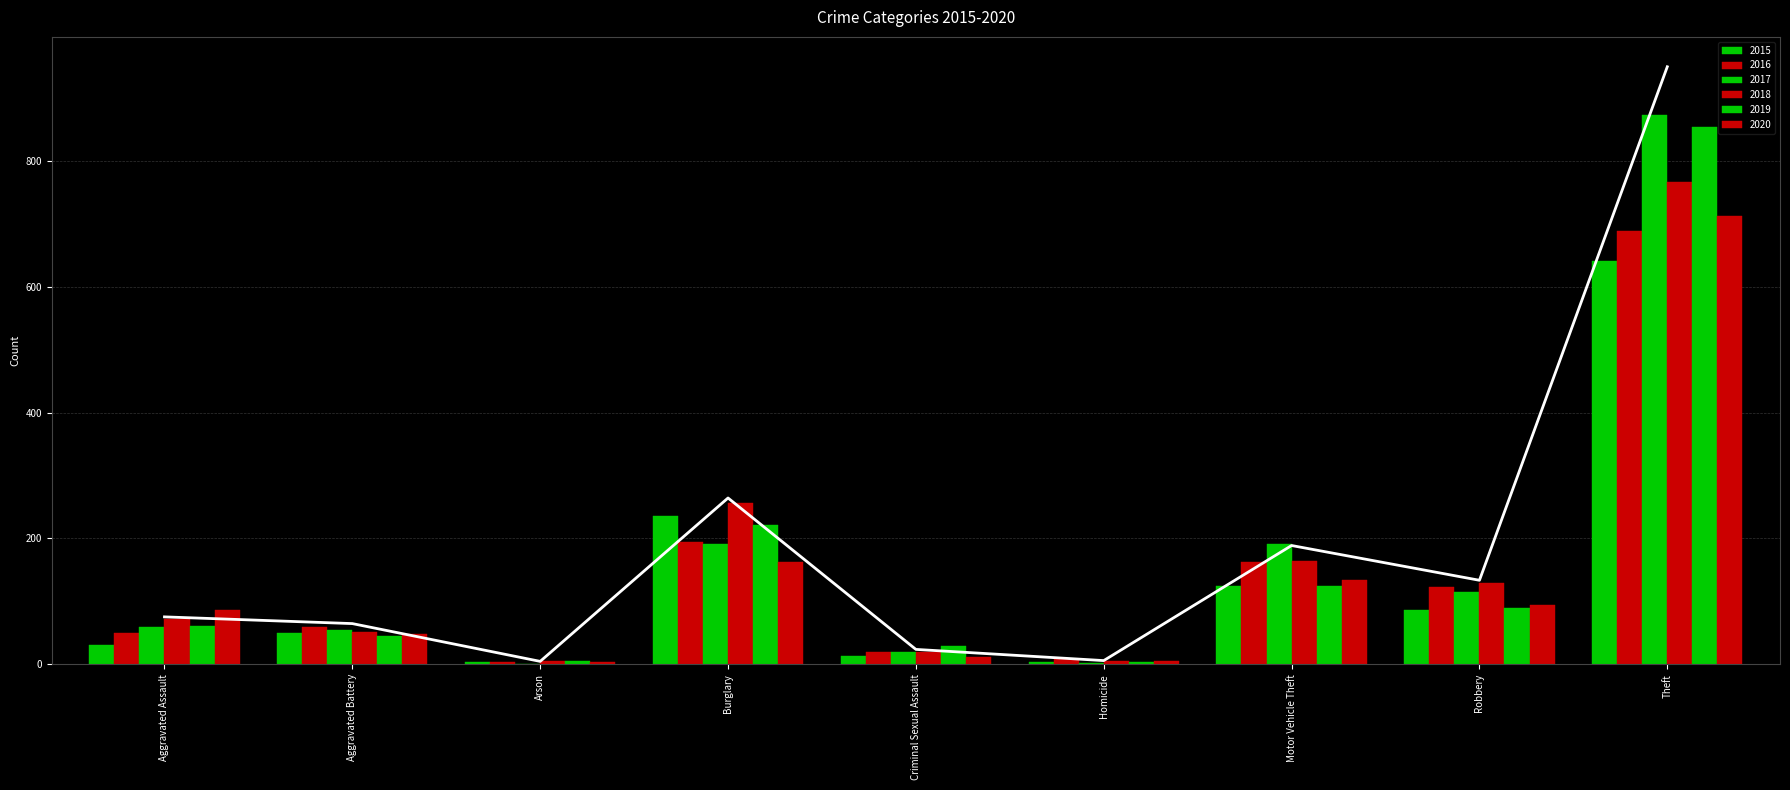

Reading left to right, extract all data points from this chart.

2015: 31	50	3	236	13	4	125	87	641
2016: 50	60	3	194	20	8	163	123	689
2017: 59	54	1	192	19	2	191	115	873
2018: 72	52	6	257	20	5	164	130	767
2019: 61	45	5	221	29	3	125	89	855
2020: 87	48	4	163	12	6	134	94	713